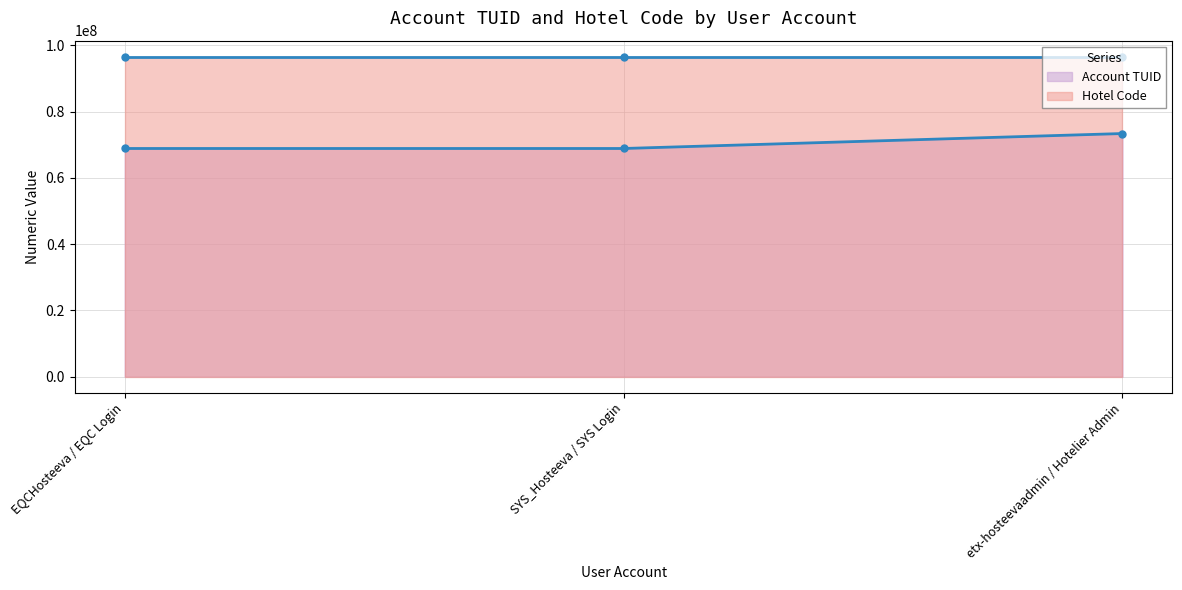

The value at etx-hosteevaadmin / Hotelier Admin is 100638358. True or false?

False